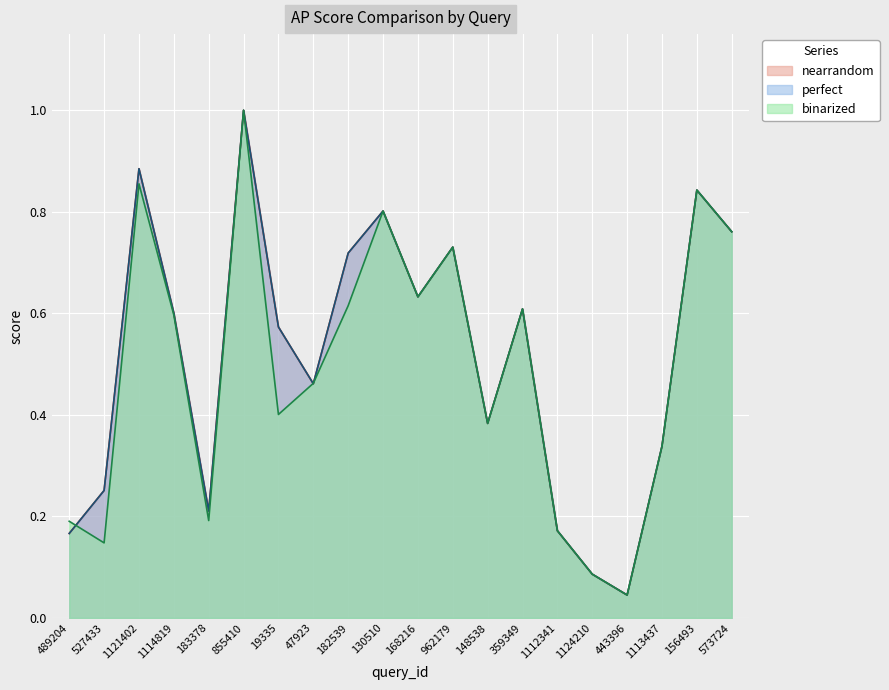

Where is the first local maximum for binarized?

1121402